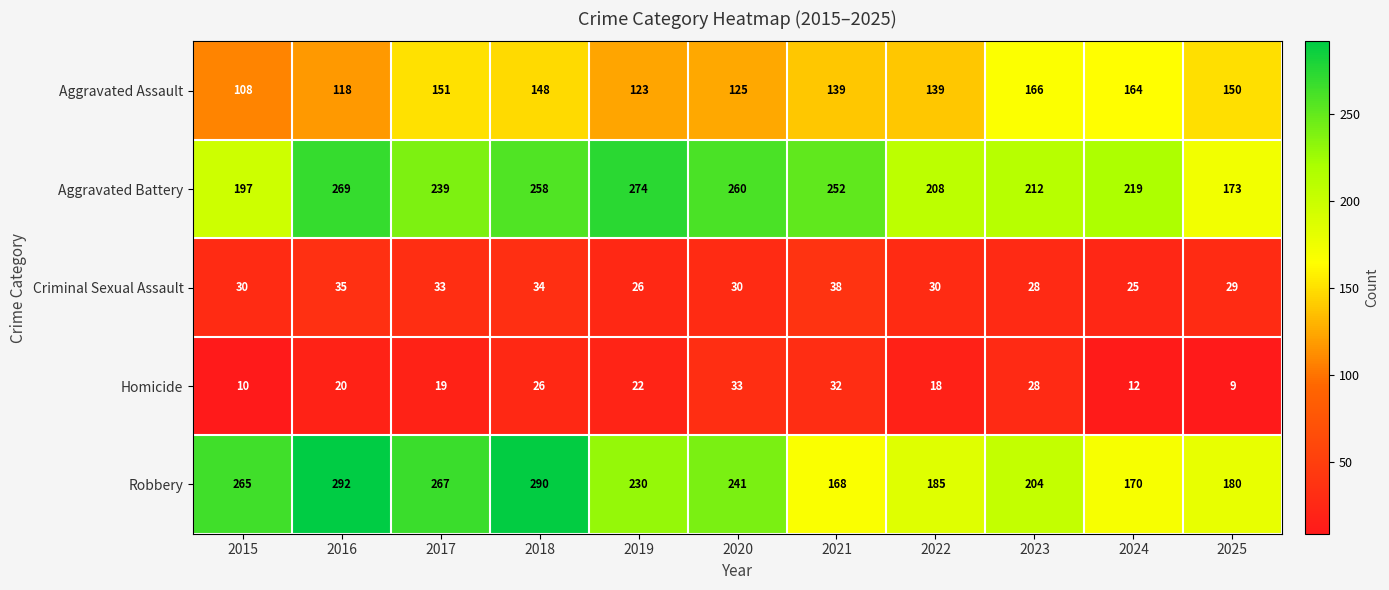

At 2016, list the series in order from largest to smallest.

Robbery, Aggravated Battery, Aggravated Assault, Criminal Sexual Assault, Homicide